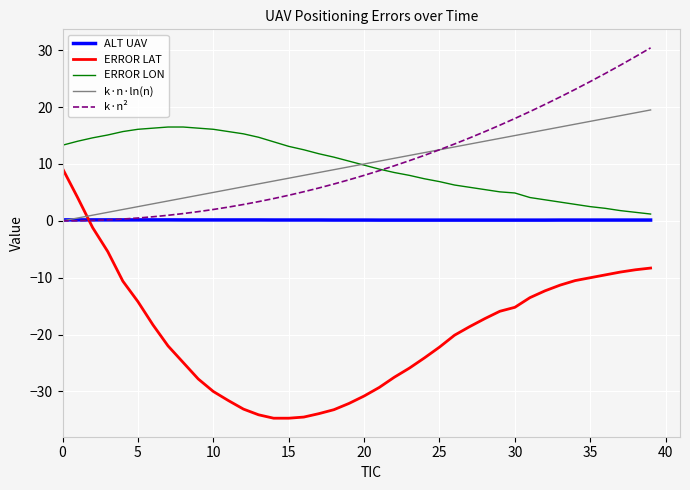

List the series in order of their peak value, lowest first.

ALT UAV, ERROR LAT, ERROR LON, k·n·ln(n), k·n²